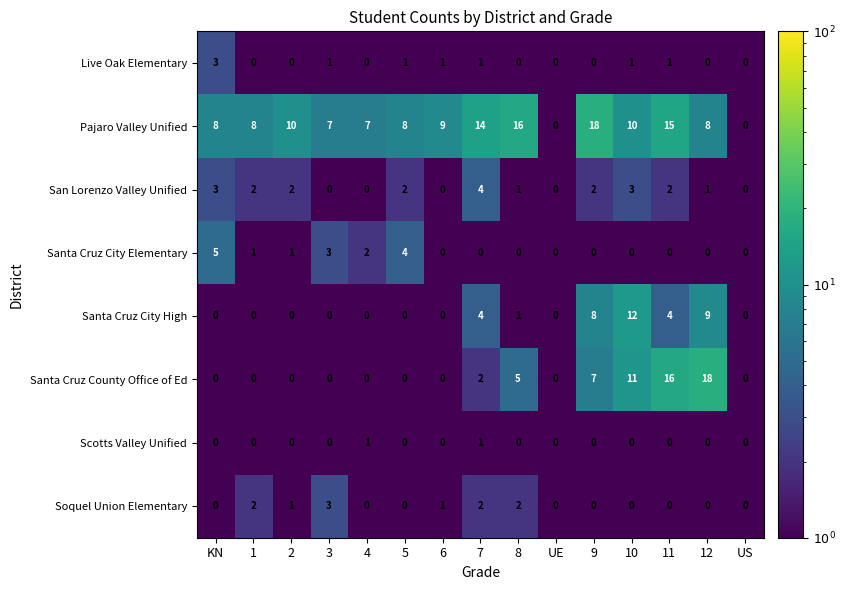

What is the sum of all Pajaro Valley Unified values?

138